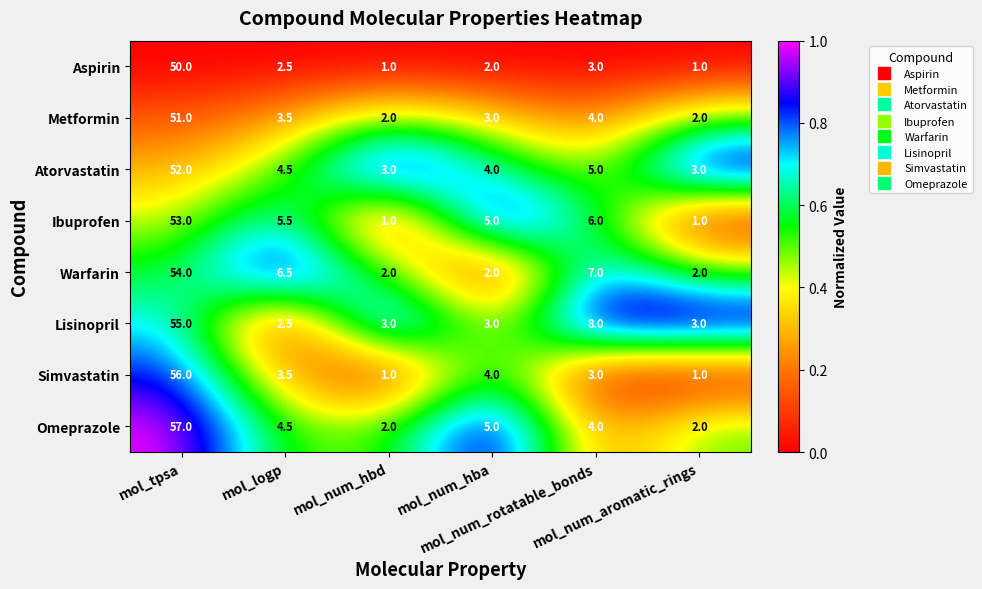

What is the difference between the second highest and second lowest values in the Lisinopril series?

5.0